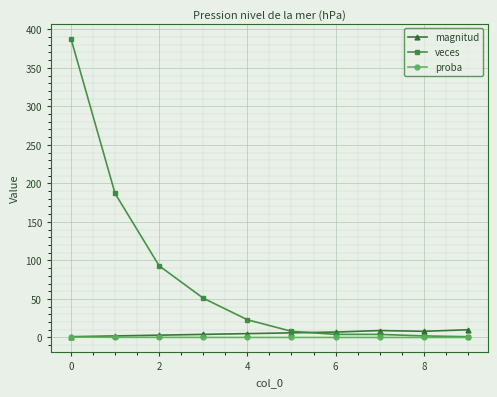

Count the number of data series in this chart.

3